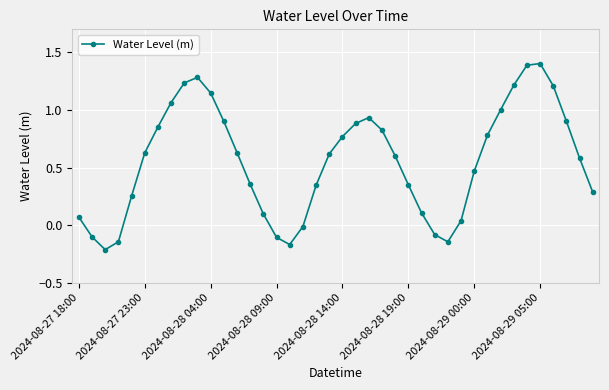

How many points are higher than both their immediate neighbors (excluding endpoints)?

3